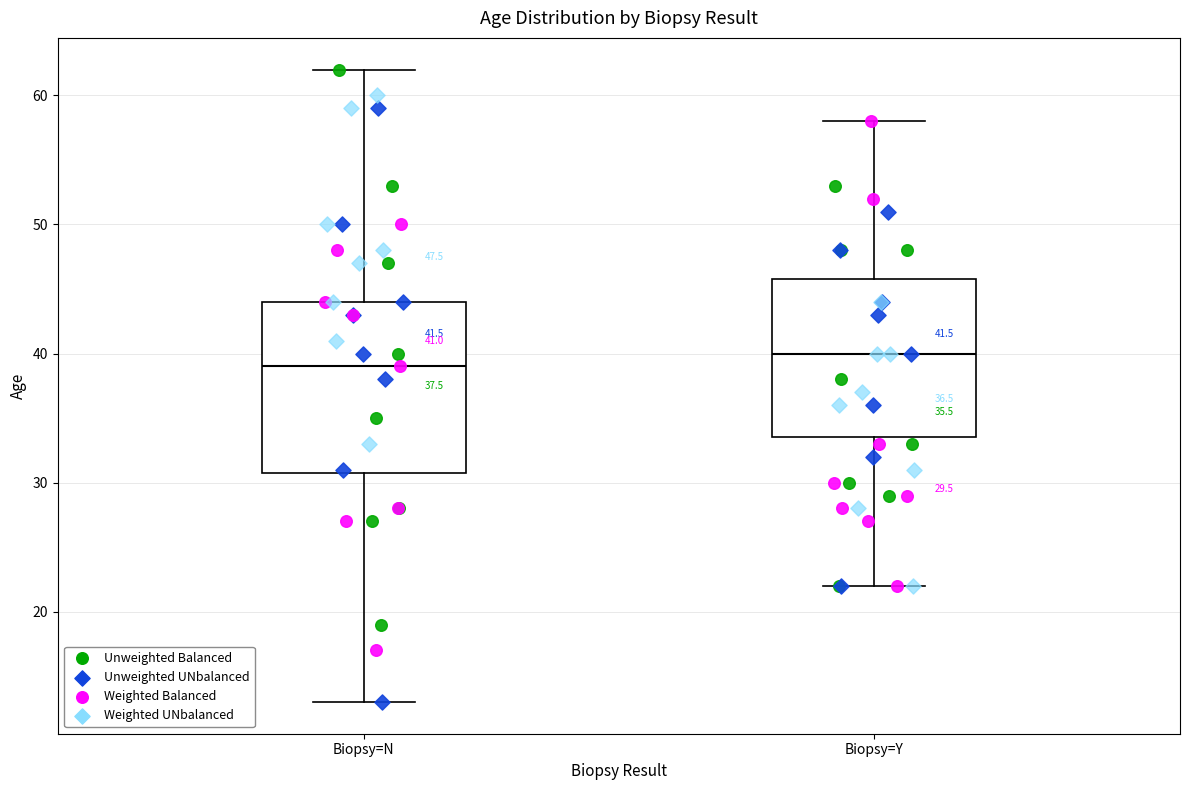

Which box's median line is the highest?

Biopsy=Y